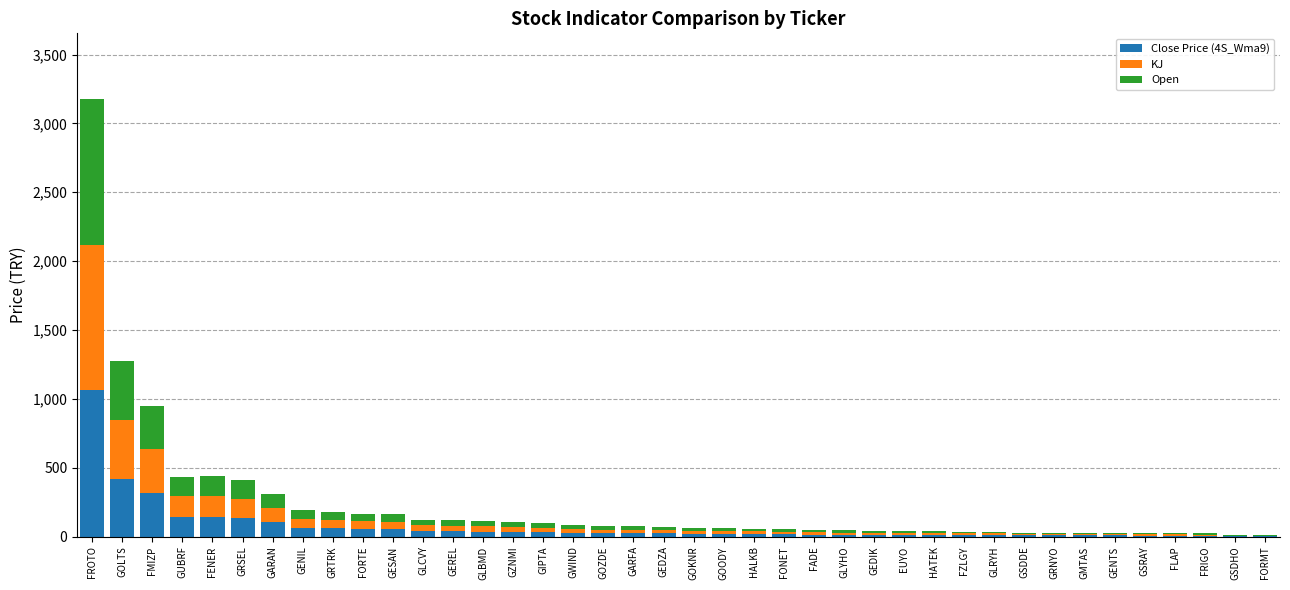

At which category is the sum across all series the highest?

FROTO